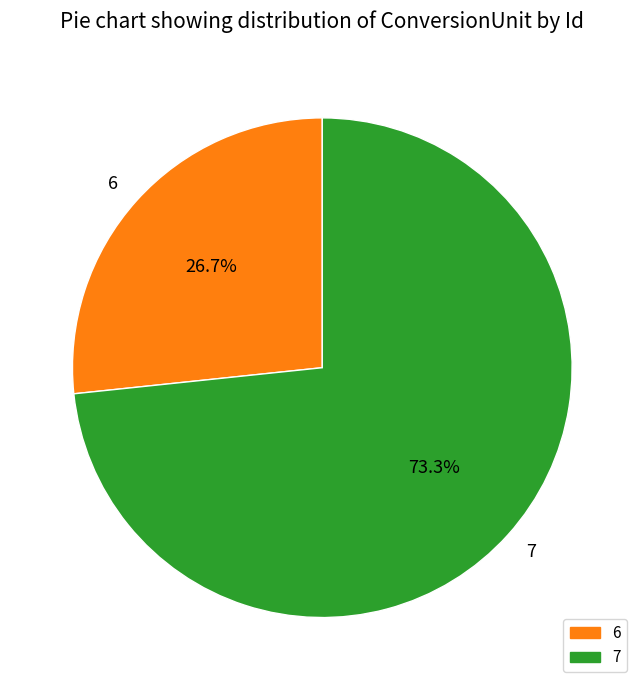

To the nearest percent, what is the average slice percentage?

50%